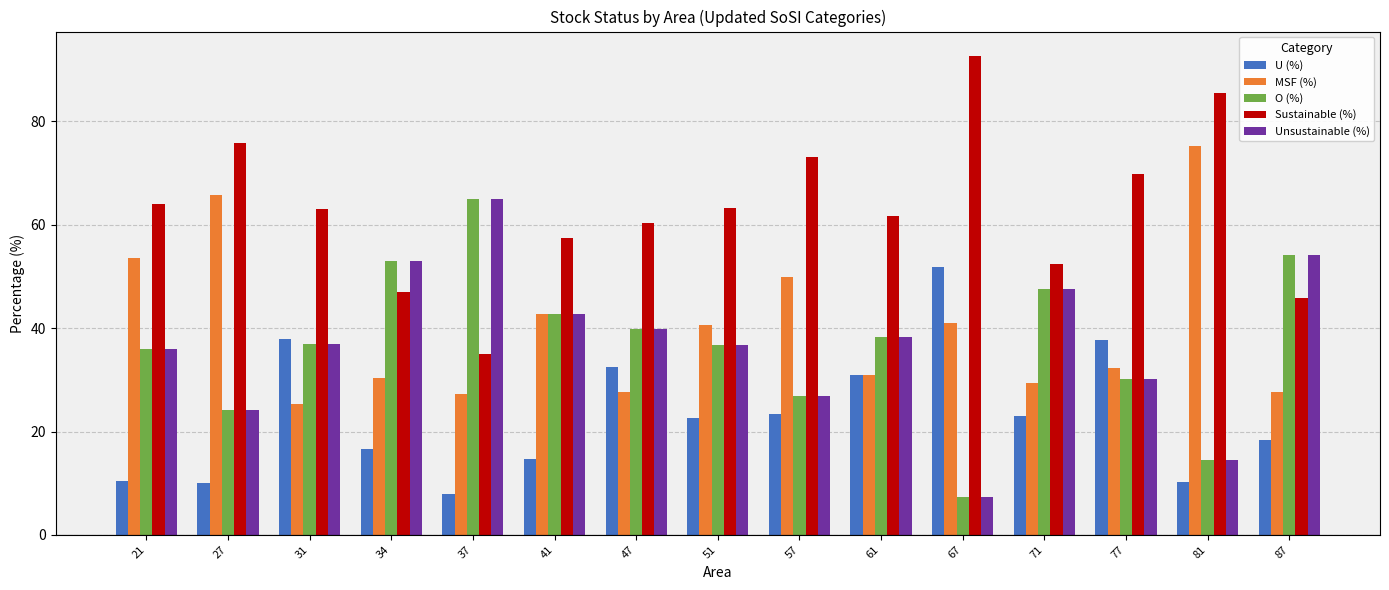

What is the spread (max minus min) of values at 37?

57.0